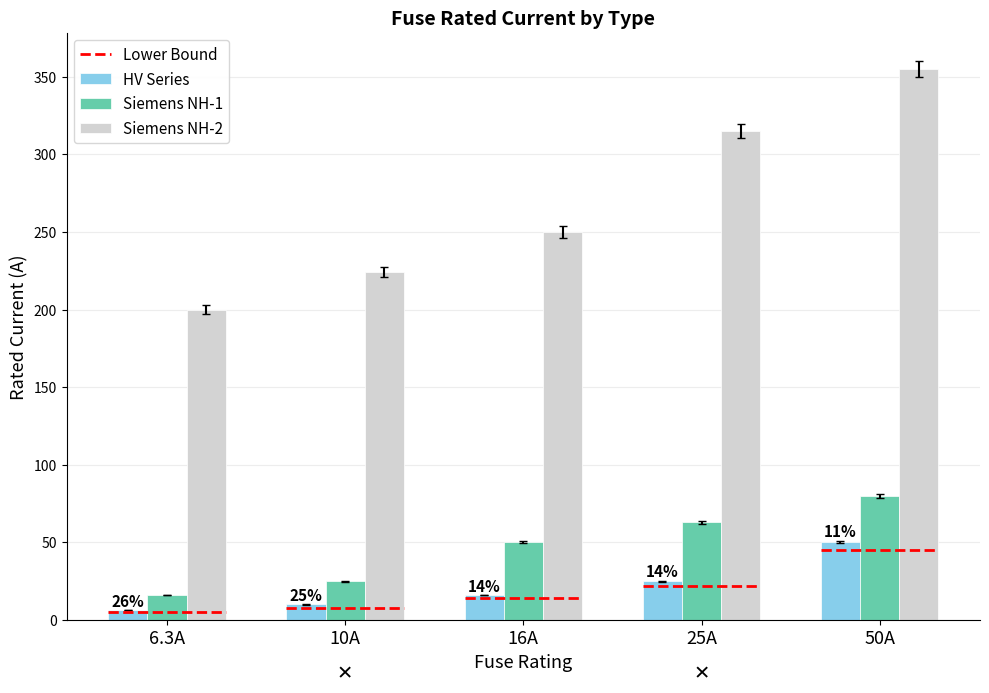

At 6.3A, list the series in order from smallest to largest.

HV Series, Siemens NH-1, Siemens NH-2